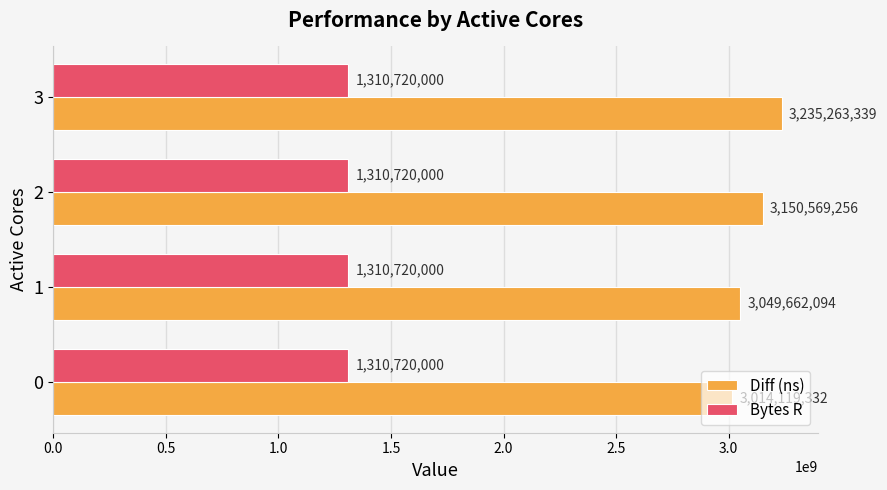

List the labels in order of Diff (ns) value, smallest first.

0, 1, 2, 3